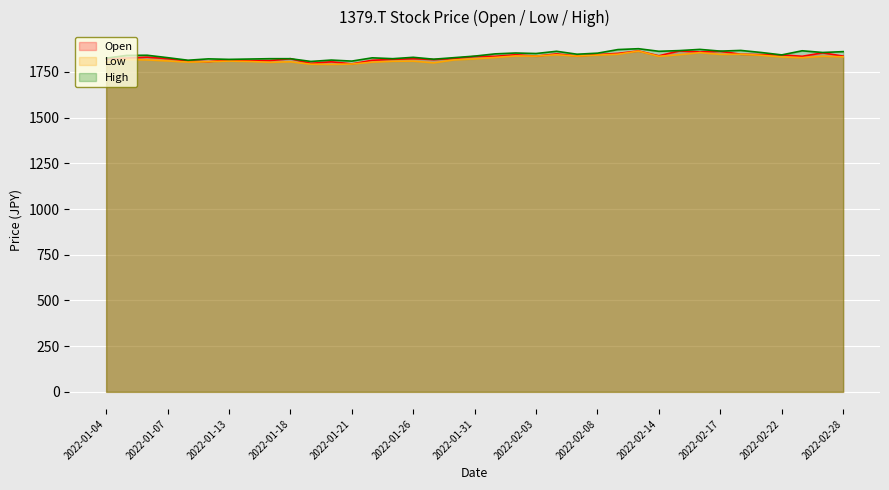

What position from the left is 2022-01-12?

6